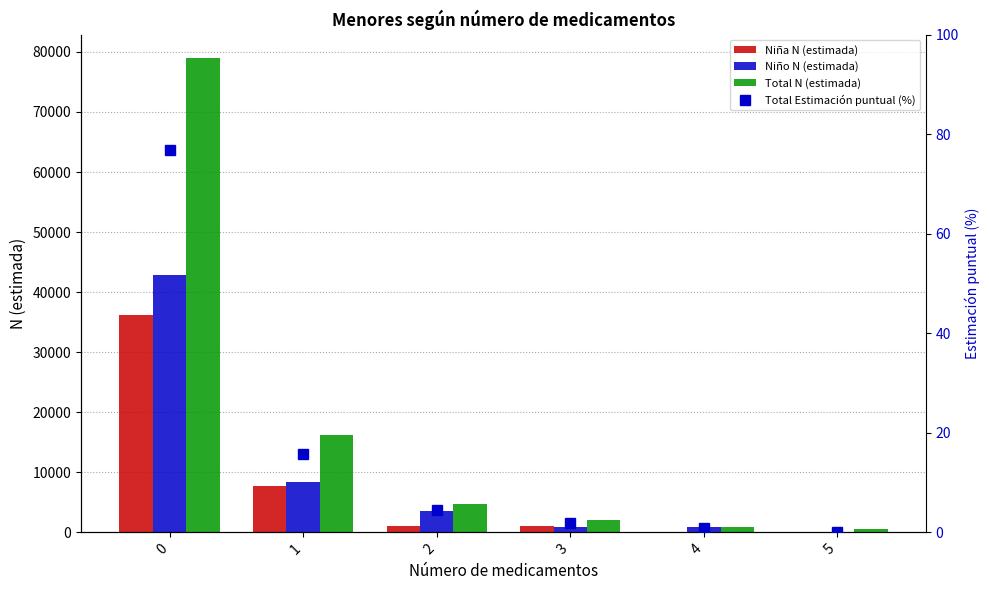

List the labels in order of Total N (estimada) value, largest first.

0, 1, 2, 3, 4, 5